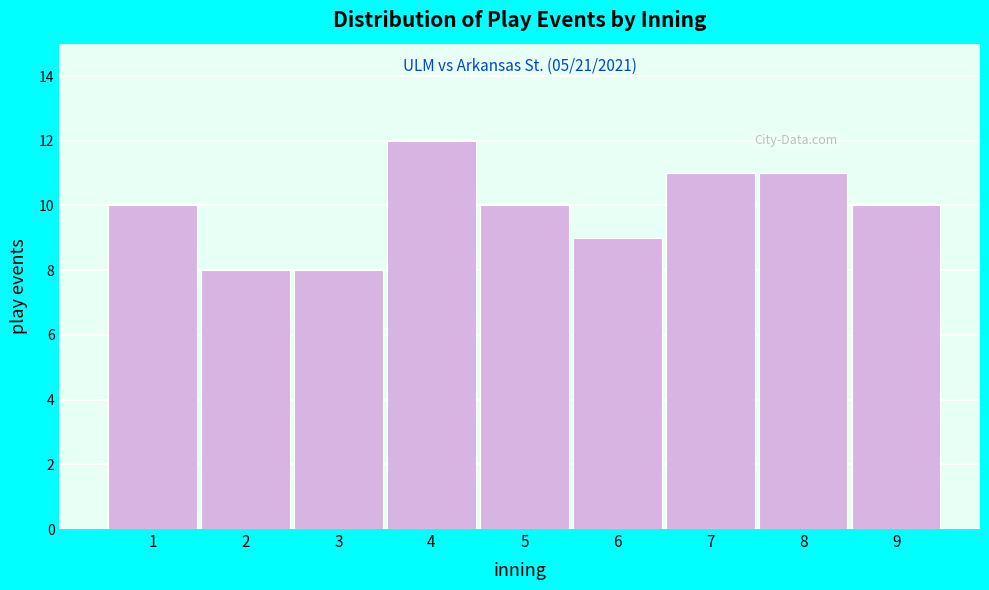

Reading left to right, transcribe all the data shown in this chart.

1=10	2=8	3=8	4=12	5=10	6=9	7=11	8=11	9=10